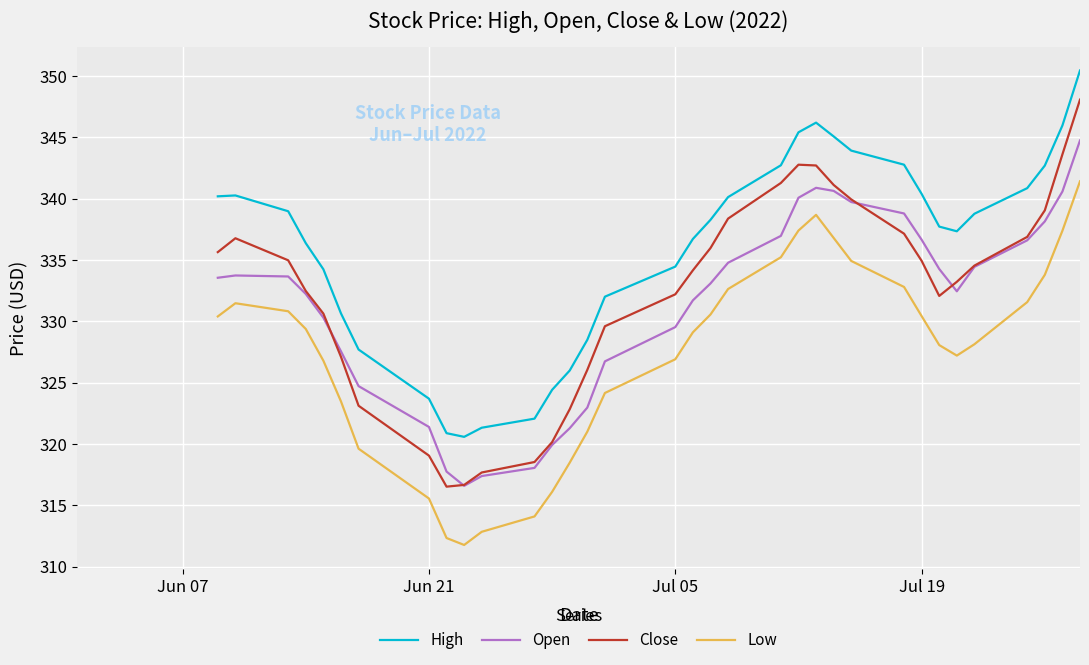

What is the smallest value displayed?

311.8